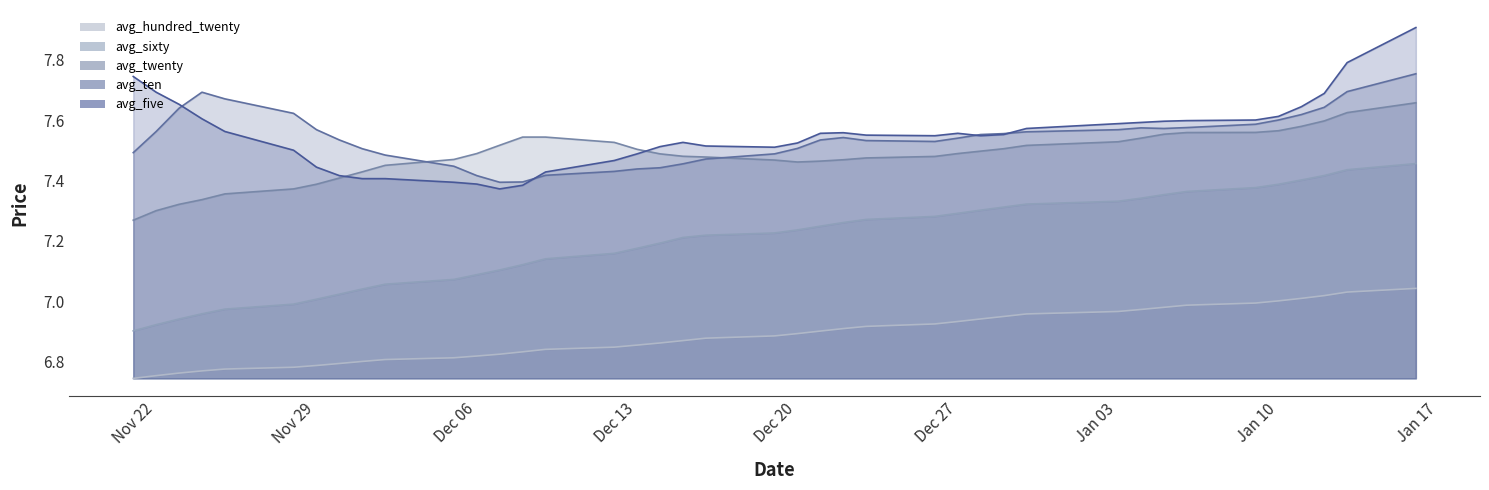

True or false: avg_sixty and avg_five cross at least once.

False